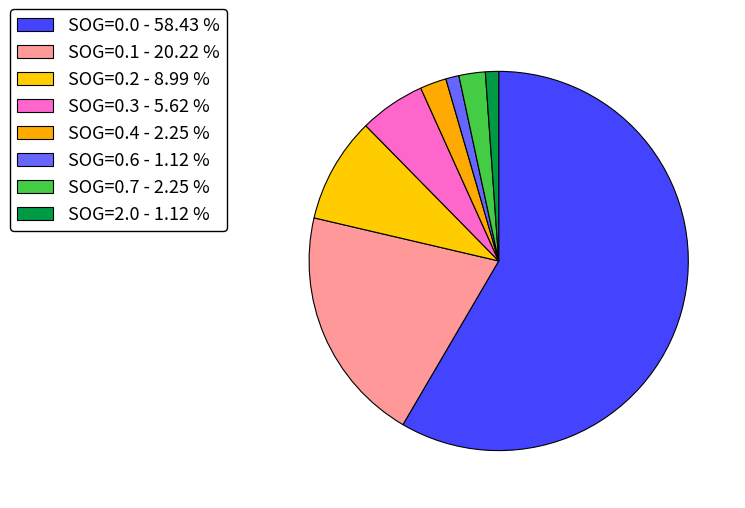

Which slice is the smallest?

SOG_0.6